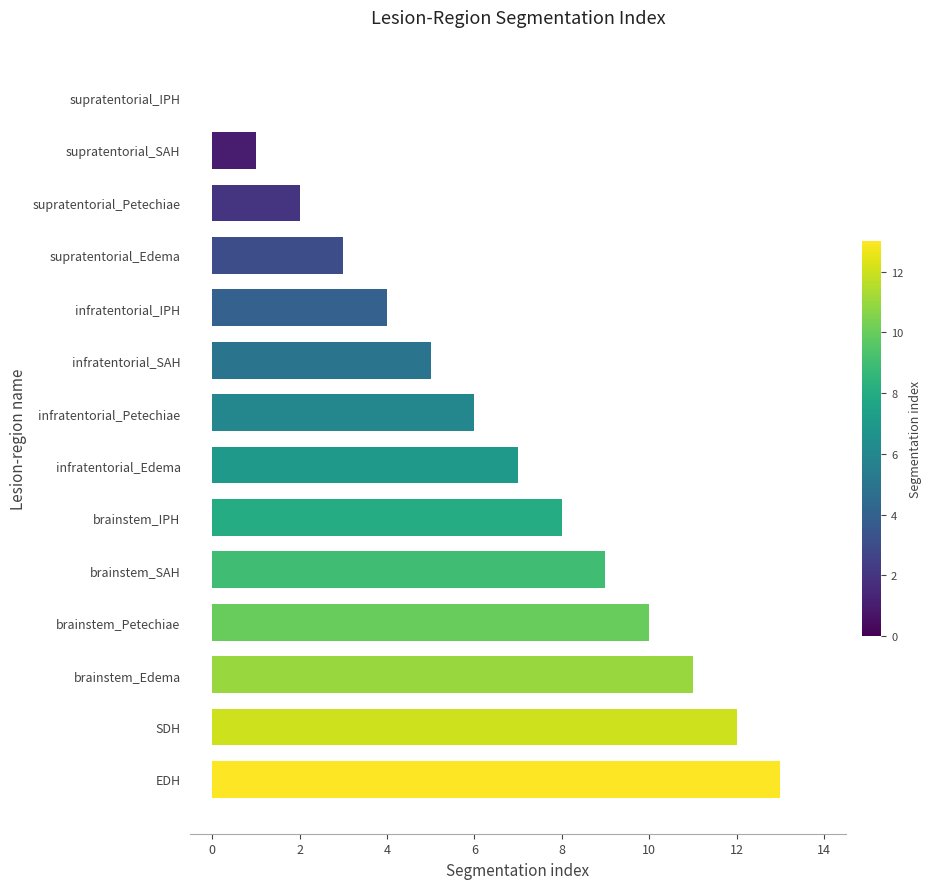

Is it true that the value at infratentorial_SAH is 7?

False